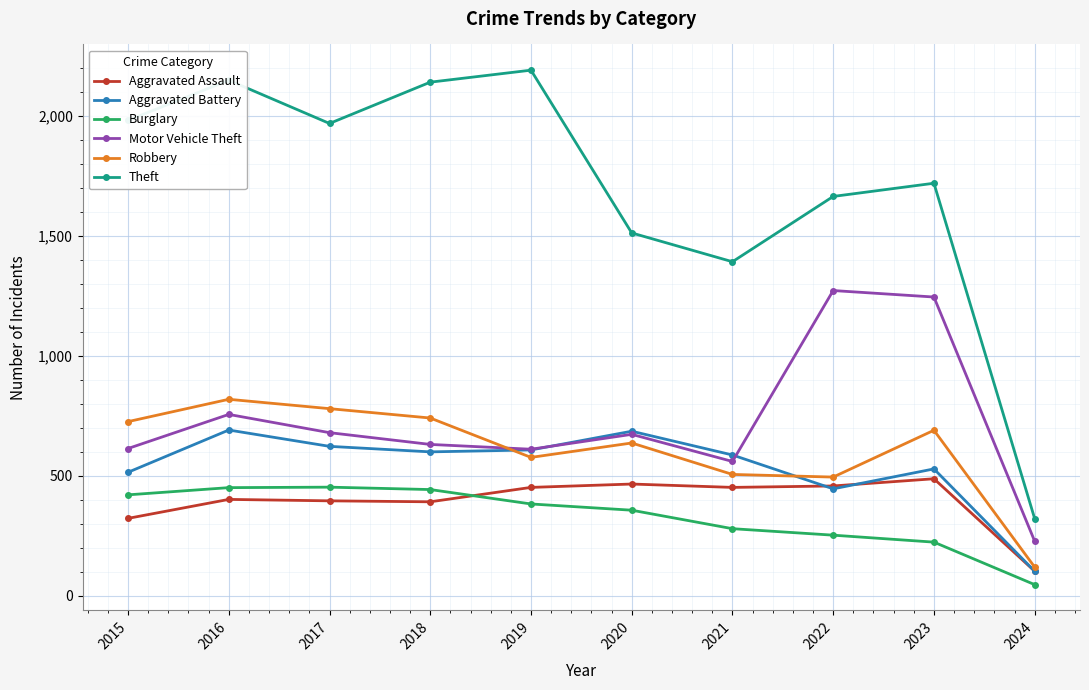

Does the chart have visible grid lines?

Yes